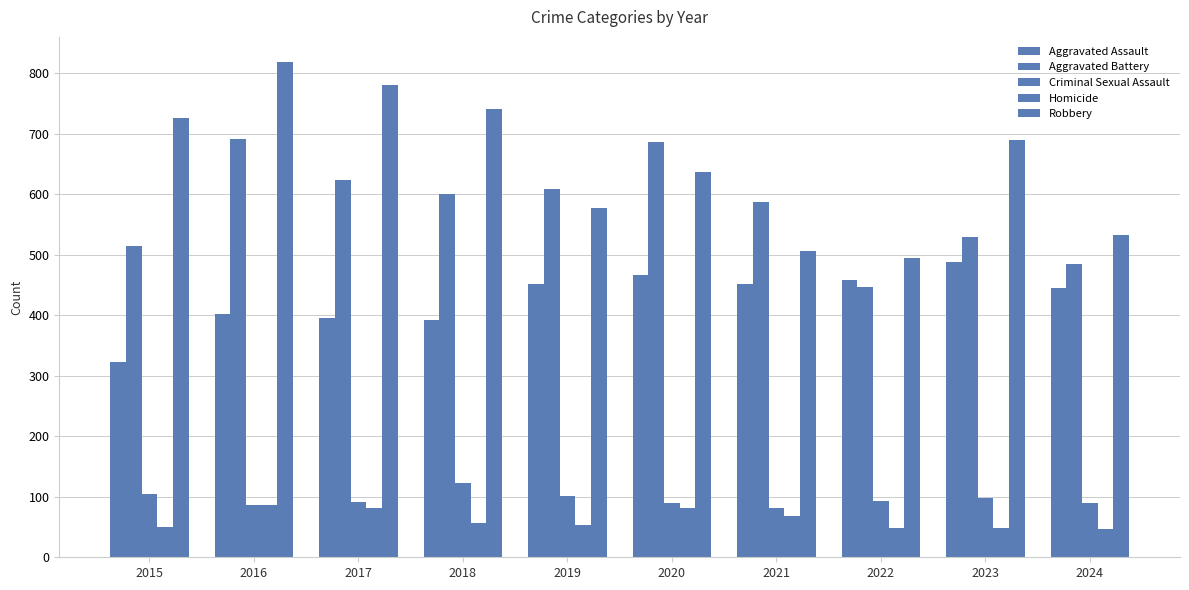

Are the bars grouped side by side (vs. stacked)?

Yes